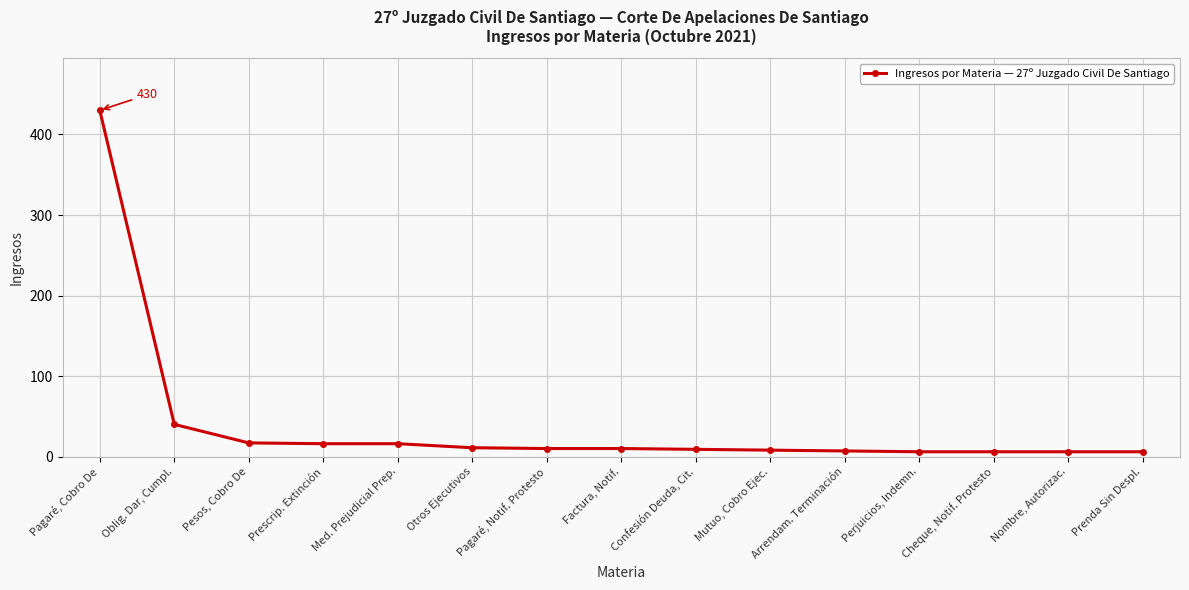

What is the sum of the values at Pagaré, Notif. Protesto and Cheque, Notif. Protesto?

16